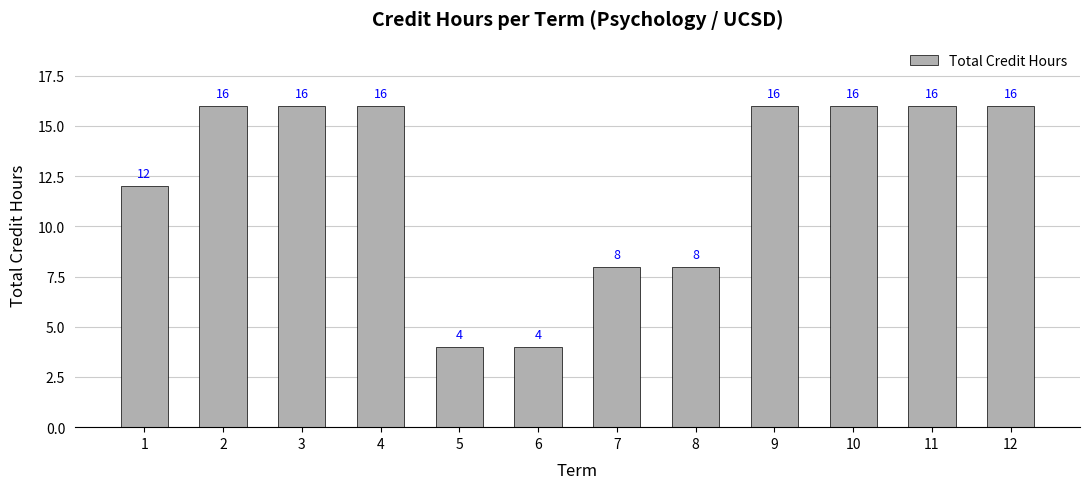

The value at 6 is 4. True or false?

True